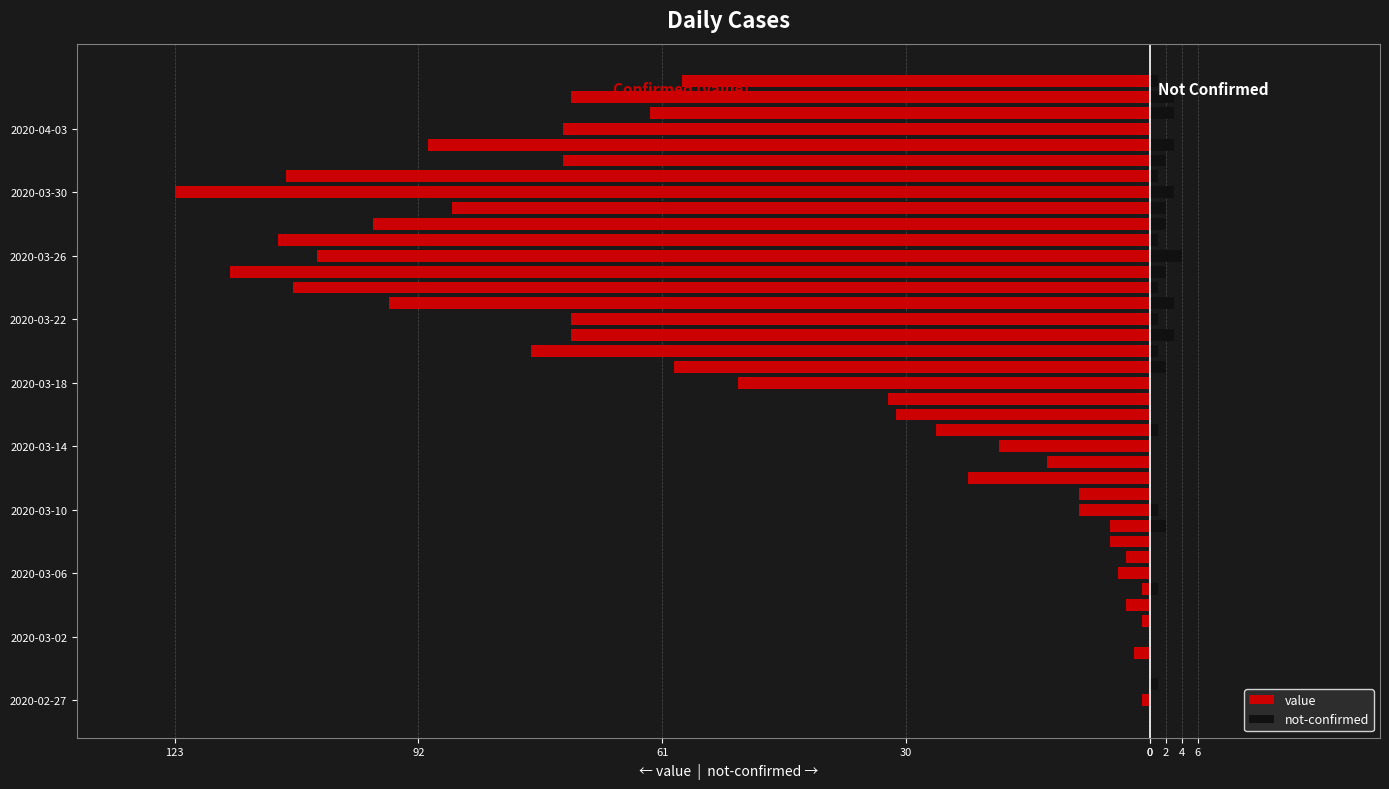

What is the value of the value bar at the 39th from the left?

-73